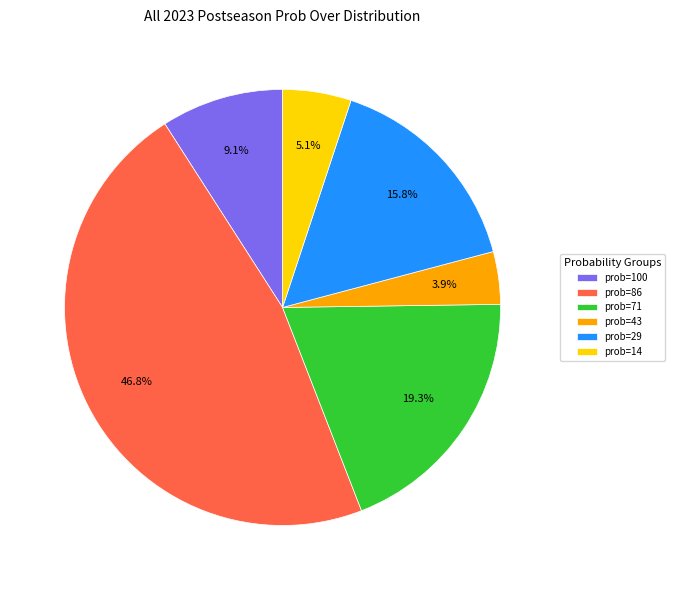

Is there any slice that represents more than half of the pie?

No